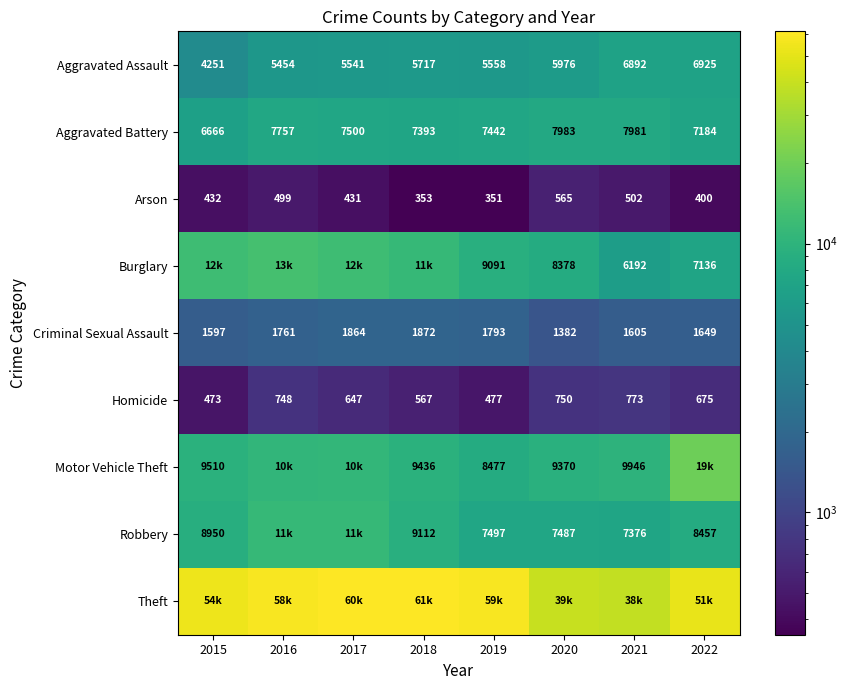

At which label is Homicide closest to 623?

2017